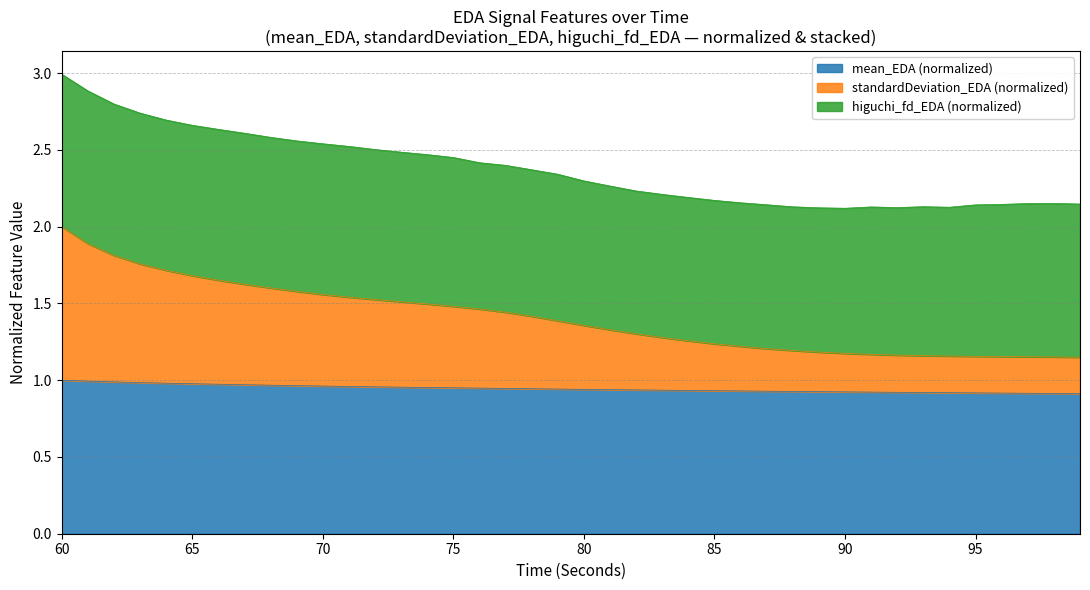

What are all the series names shown in the legend?

mean_EDA (normalized), standardDeviation_EDA (normalized), higuchi_fd_EDA (normalized)